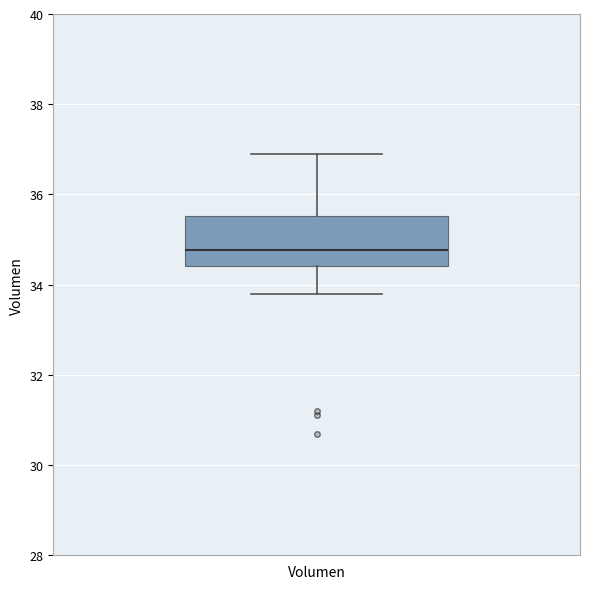

Read this box plot against the y-axis: the position of the median line, the range covered by the box, and the ends of both whiskers. The values are not printed on the chart, so give them approximately, as read against the axis.

median 34.8, box 34.4 to 35.6, whiskers 33.8 to 36.8